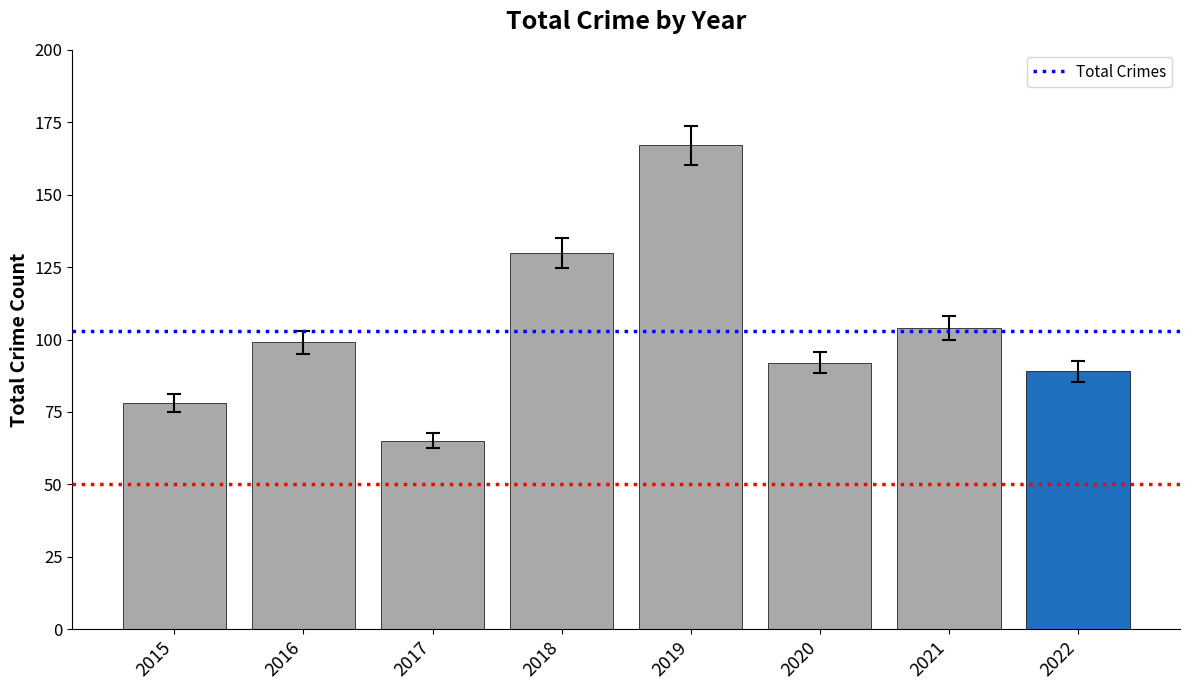

Which category has the lowest value across all series?

2017